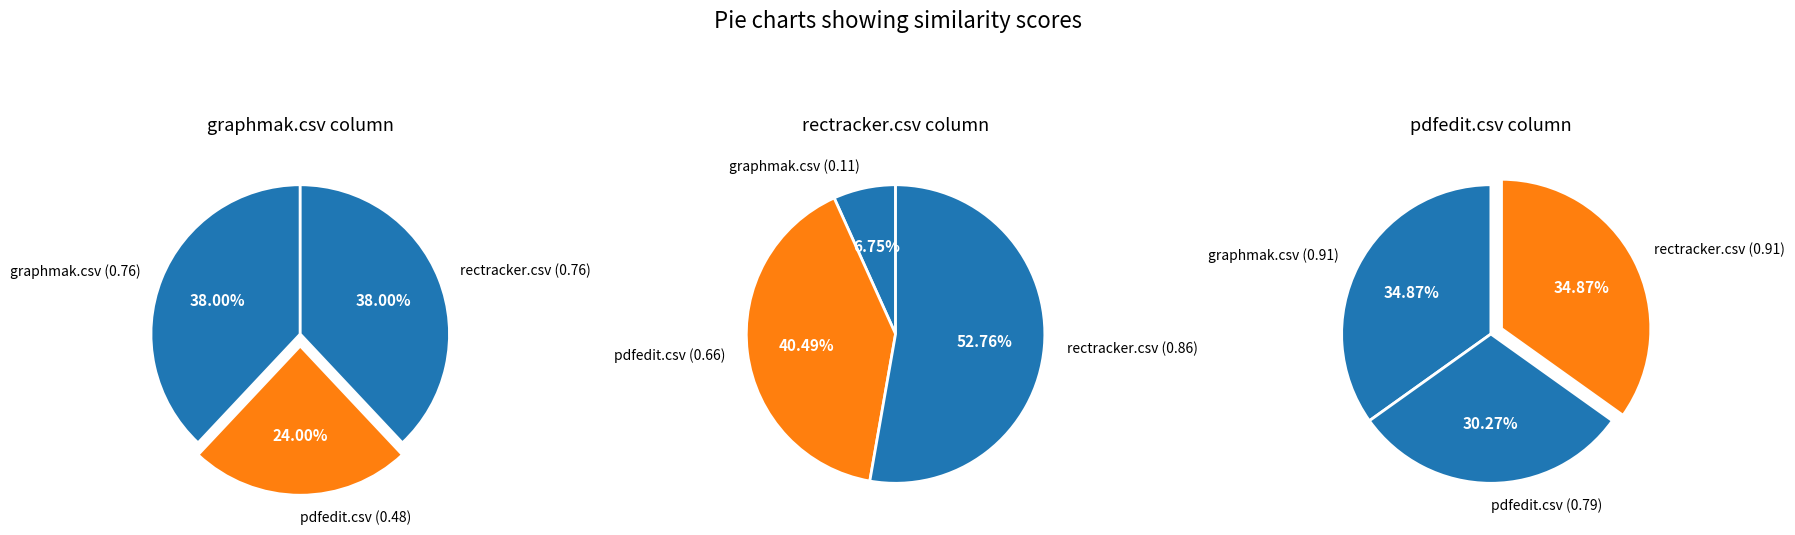

Is the sum of rectracker.csv and pdfedit.csv greater than half?

Yes